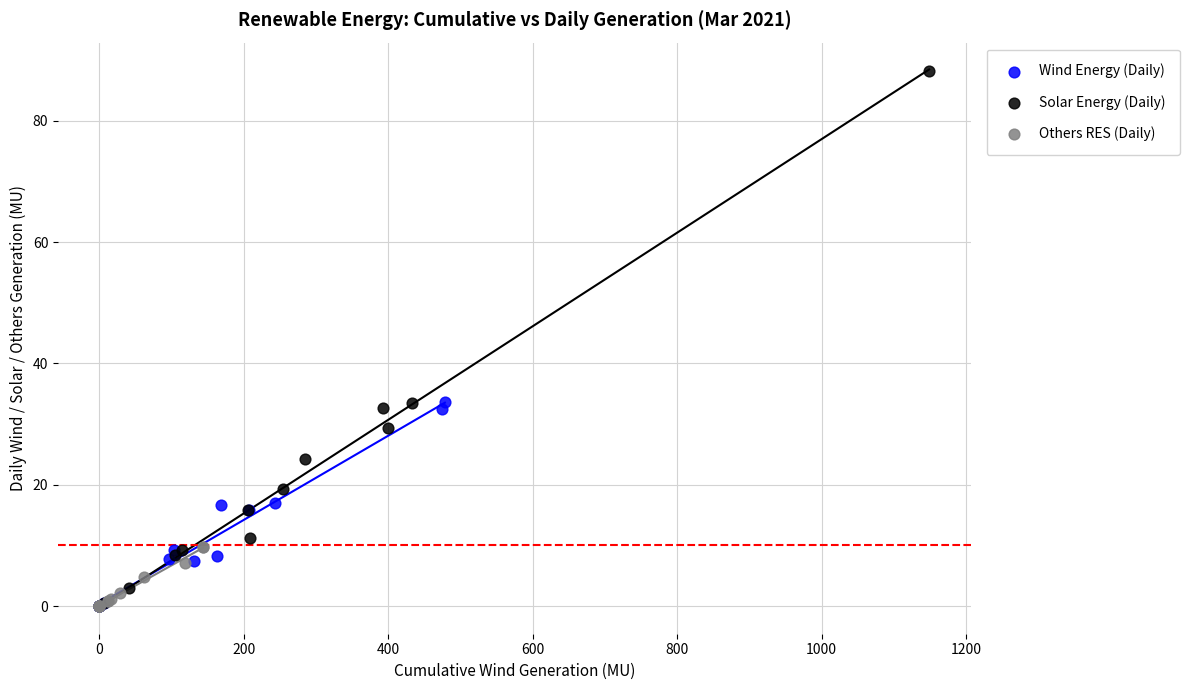

Which series reaches the maximum Y coordinate?

Solar Energy (Daily)